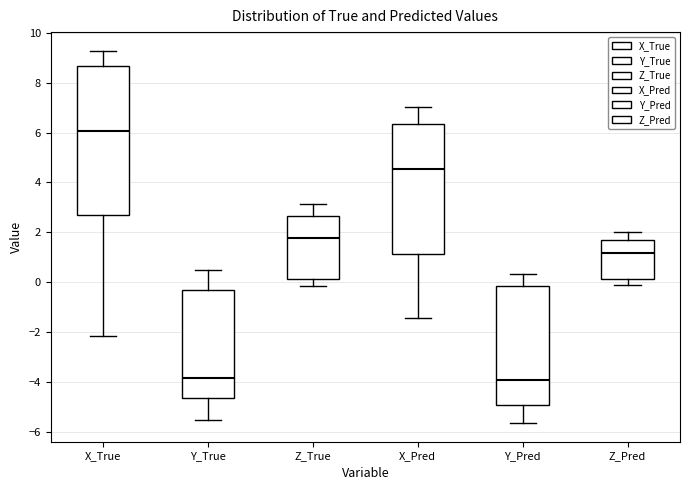

Comparing the boxes themselves (not the whiskers), which one is the tallest?

X_True